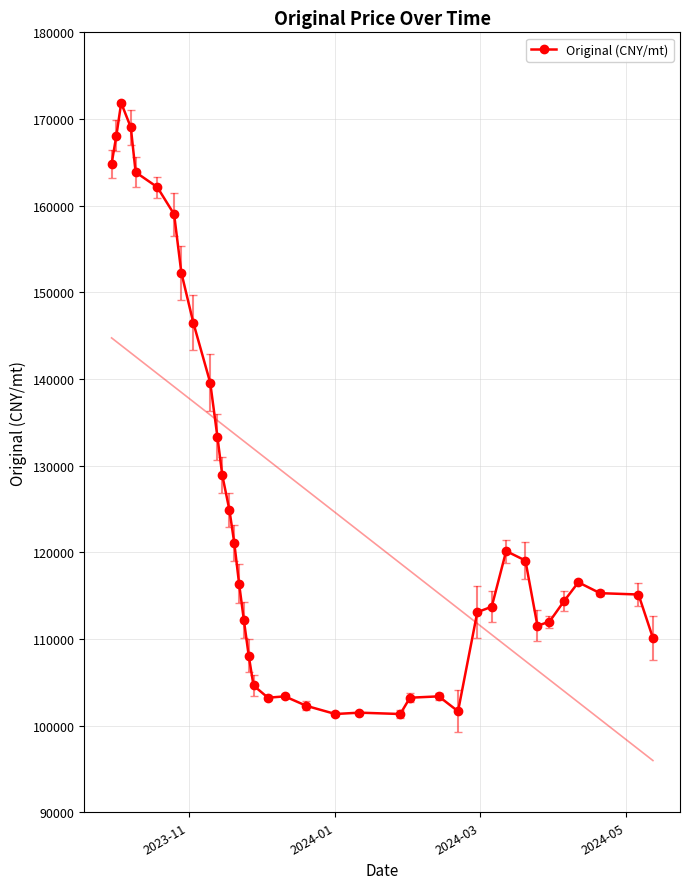

What is the value of the Original (CNY/mt) point at the 38th from the left?

110114.0